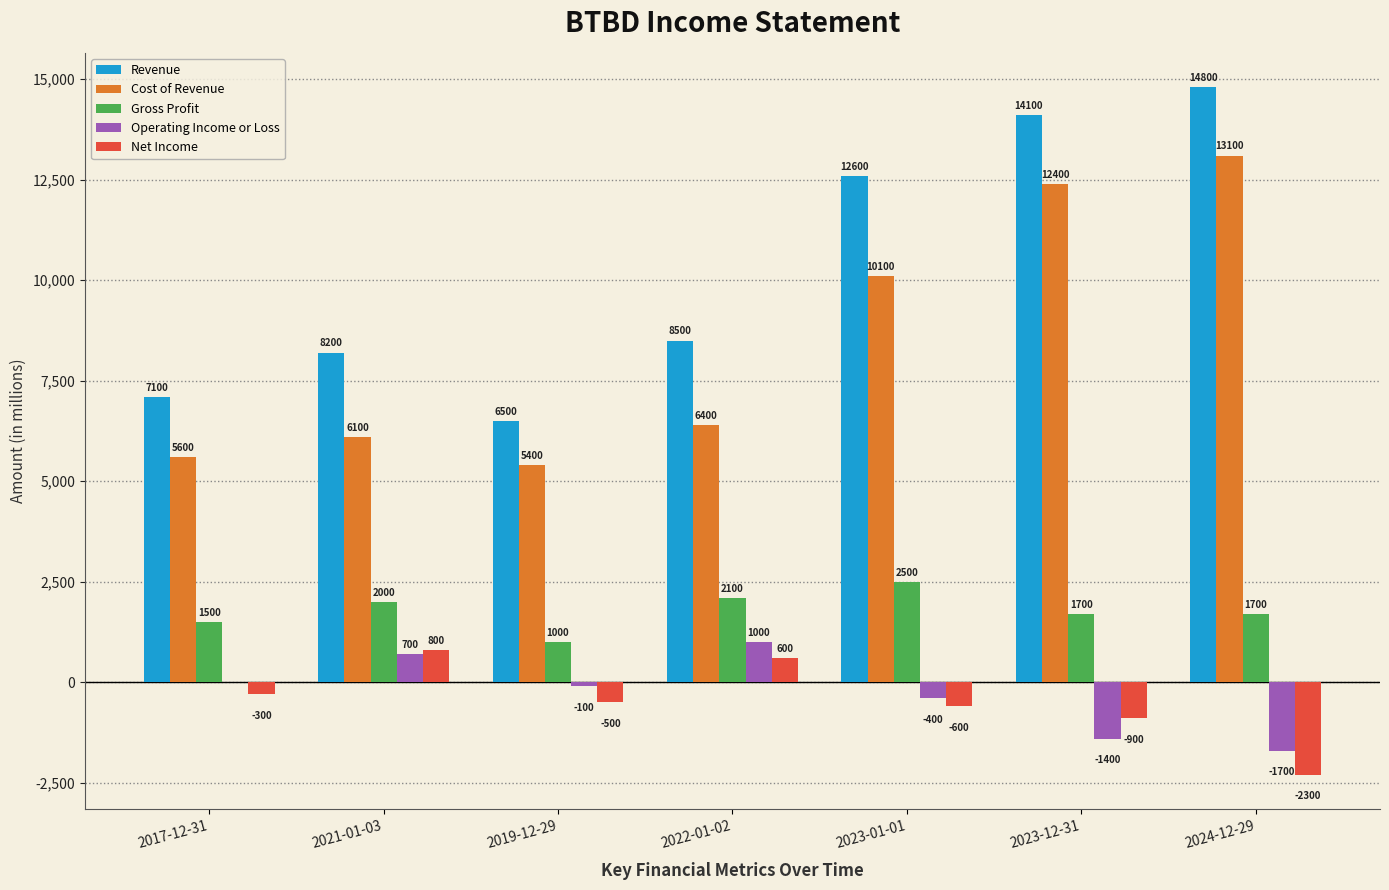

At which category does the chart reach its peak across all series?

2024-12-29